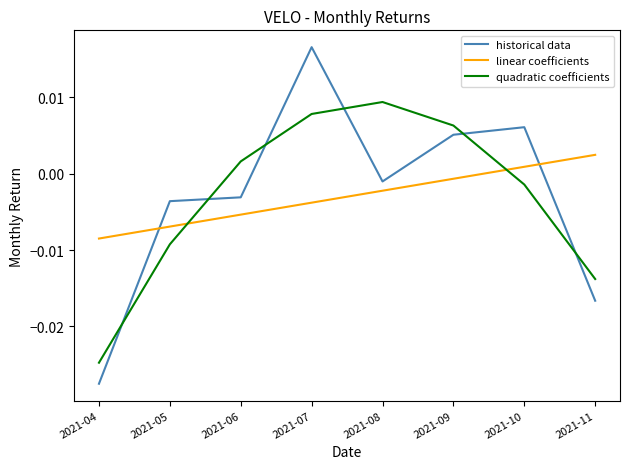

At which label does quadratic coefficients reach its minimum?

2021-04